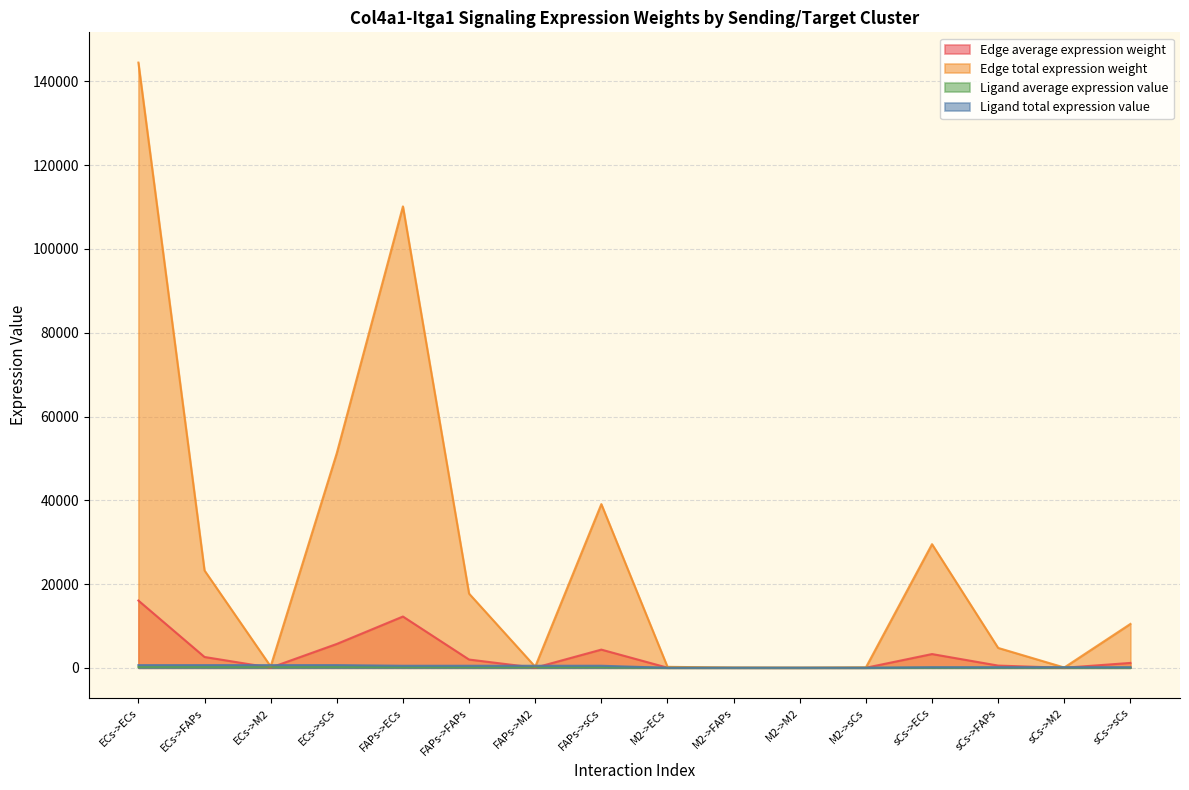

In Edge average expression weight, how many points are lower than both neighbors (excluding endpoints)?

4